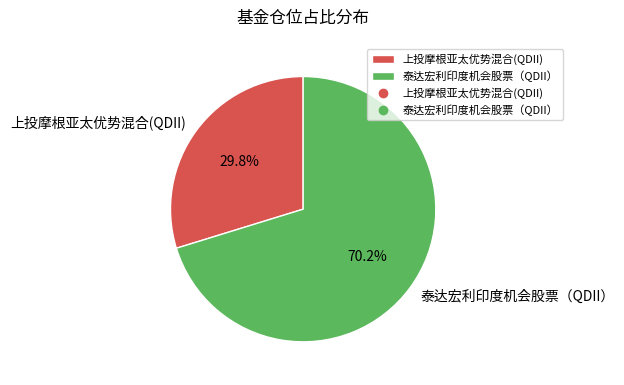

What is the total percentage of 上投摩根亚太优势混合(QDII) and 泰达宏利印度机会股票（QDII）?

100.0%